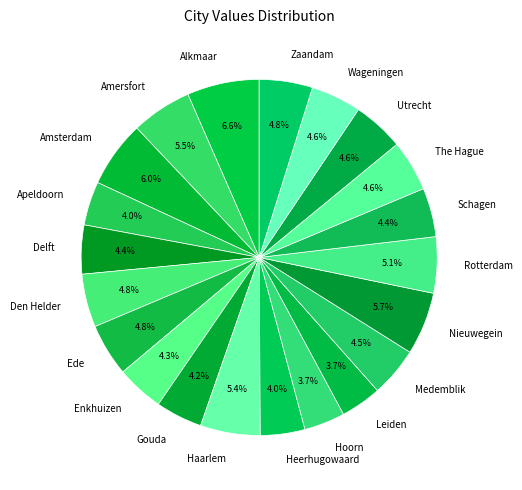

Between Hoorn and Nieuwegein, which is larger?

Nieuwegein